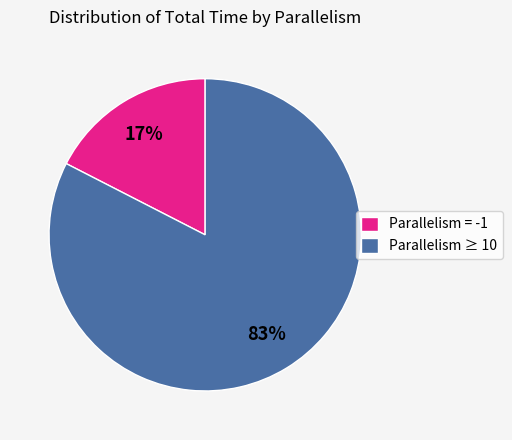

To the nearest percent, what is the average slice percentage?

50%